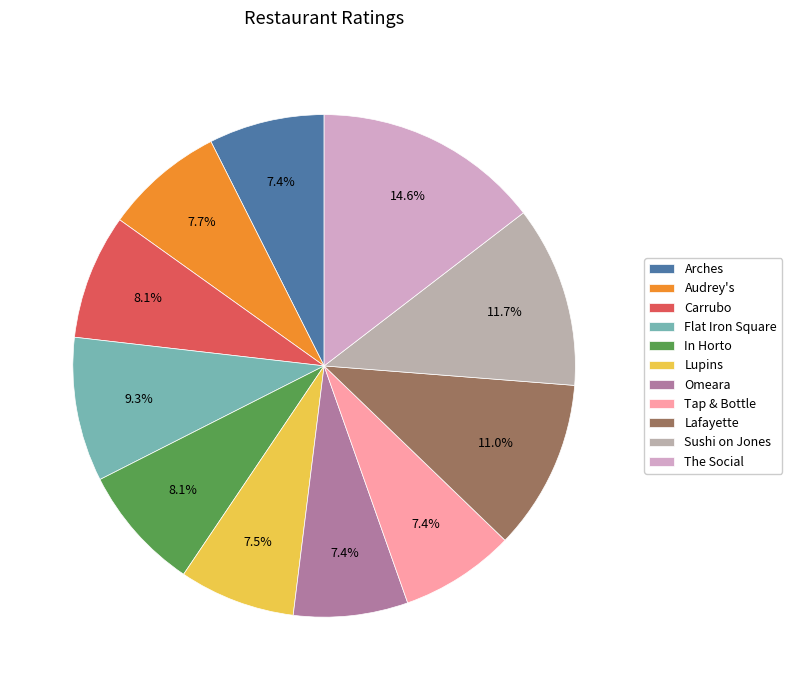

What is the largest slice in the pie chart?

The Social